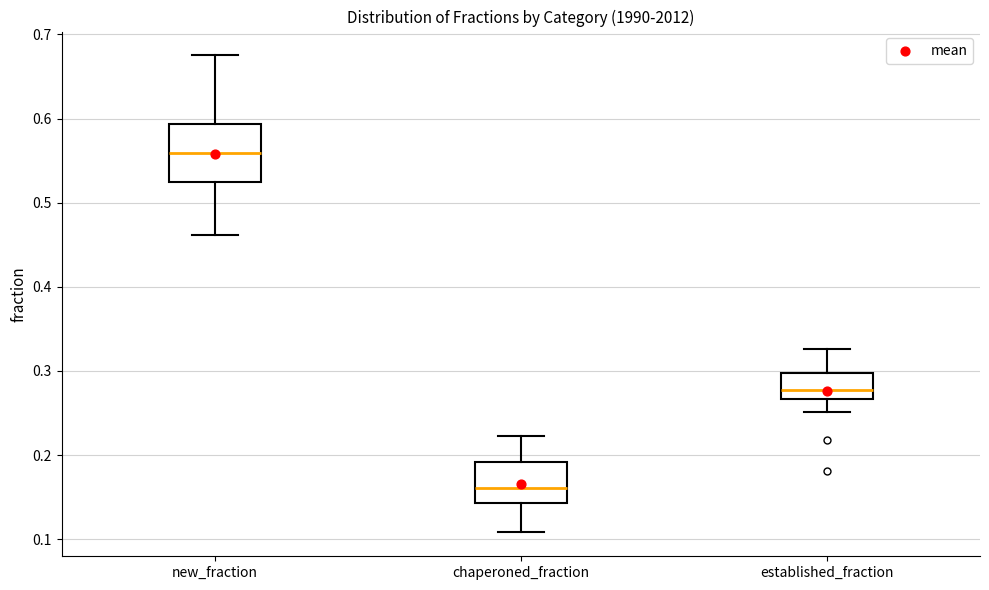

Reading left to right, read every box against the y-axis: the position of its median line, the range the box covers, and the ends of its whiskers. The values are not printed on the chart, so give them approximately, as read against the axis.

new_fraction: median 0.56, box 0.52 to 0.59, whiskers 0.46 to 0.68
chaperoned_fraction: median 0.16, box 0.14 to 0.19, whiskers 0.11 to 0.22
established_fraction: median 0.28, box 0.27 to 0.30, whiskers 0.25 to 0.33